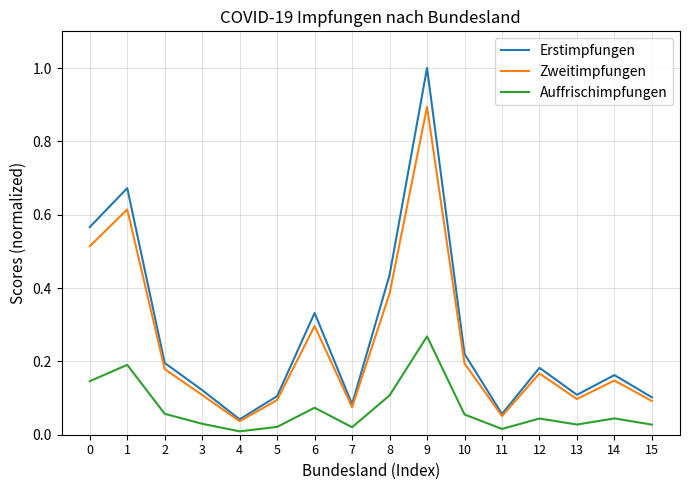

How many categories are shown in the chart?

16